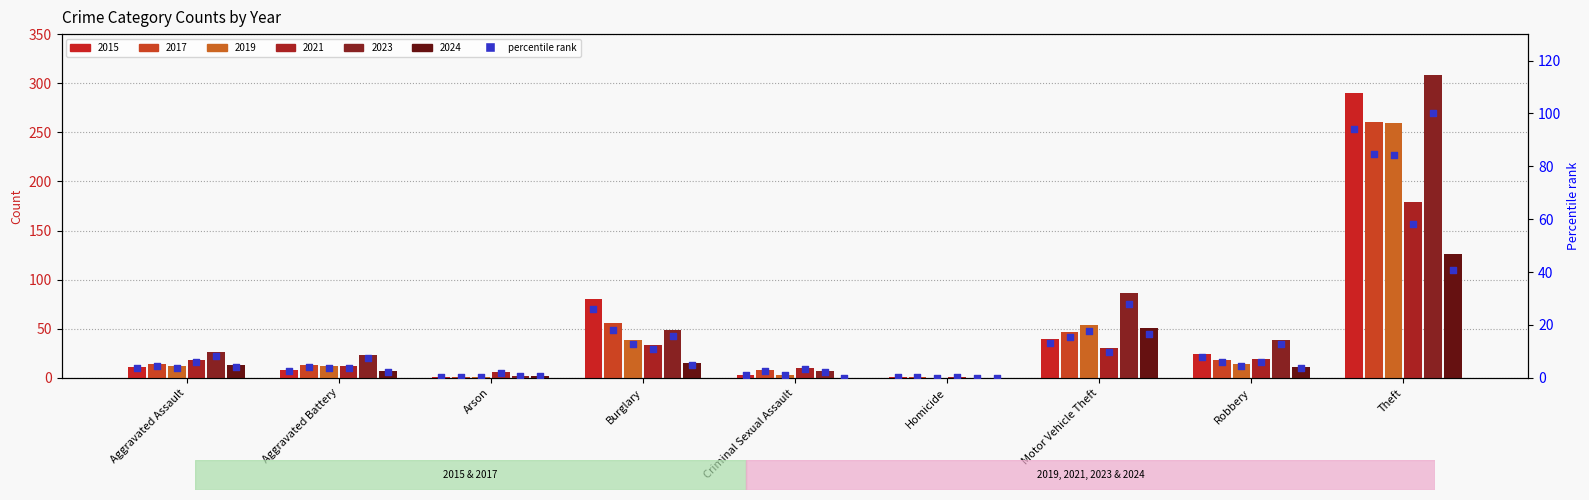

Which has a higher value, Motor Vehicle Theft or Aggravated Assault?

Motor Vehicle Theft